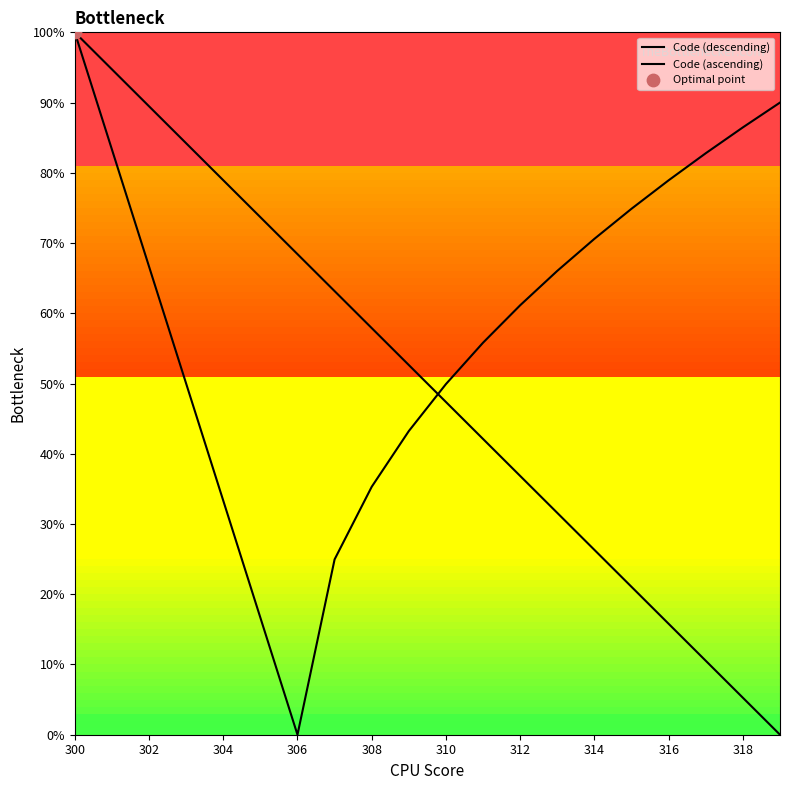

At which category is the sum across all series the highest?

300